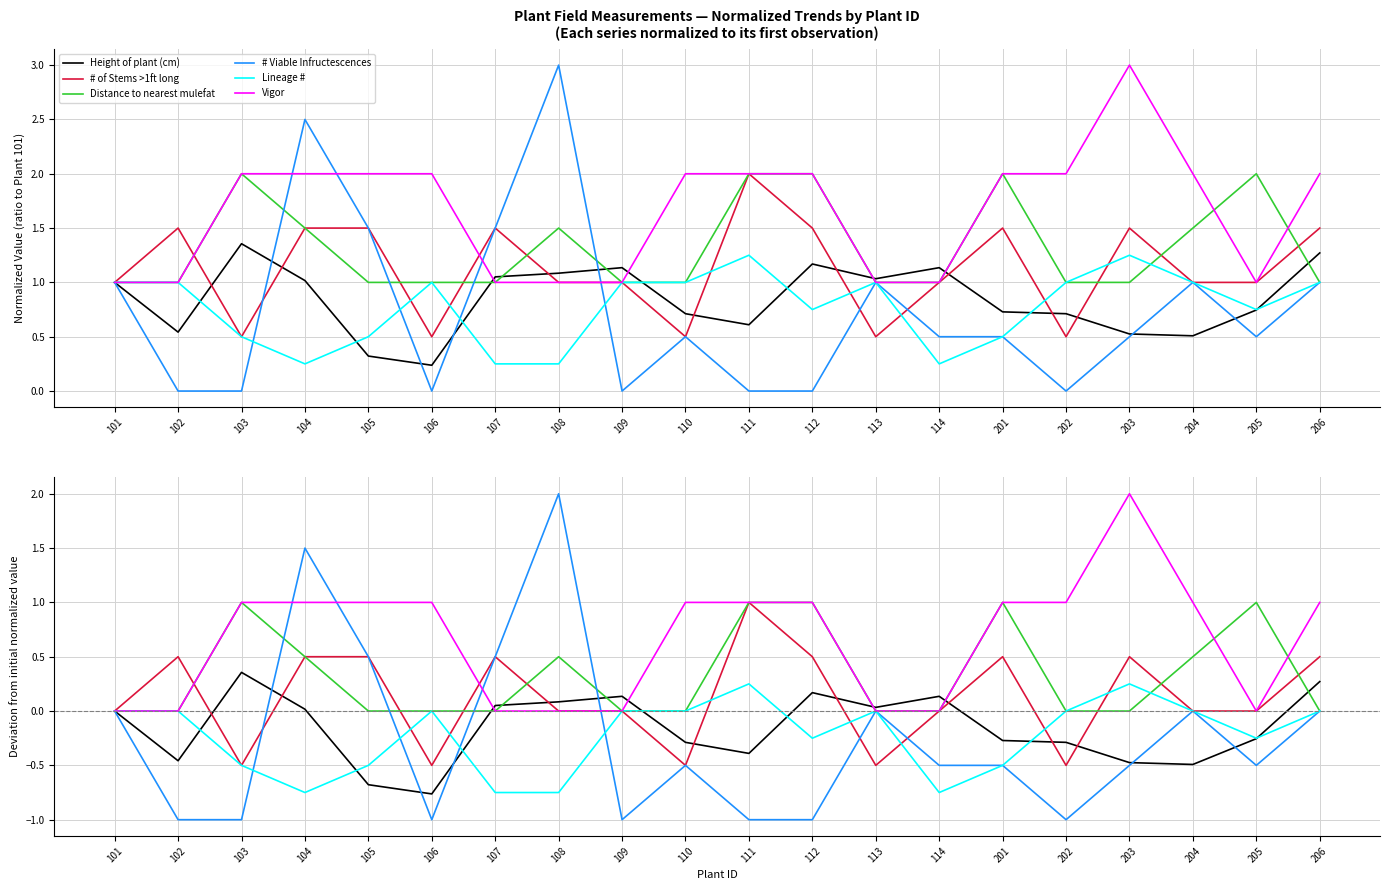

How many distinct data groups are displayed?

6